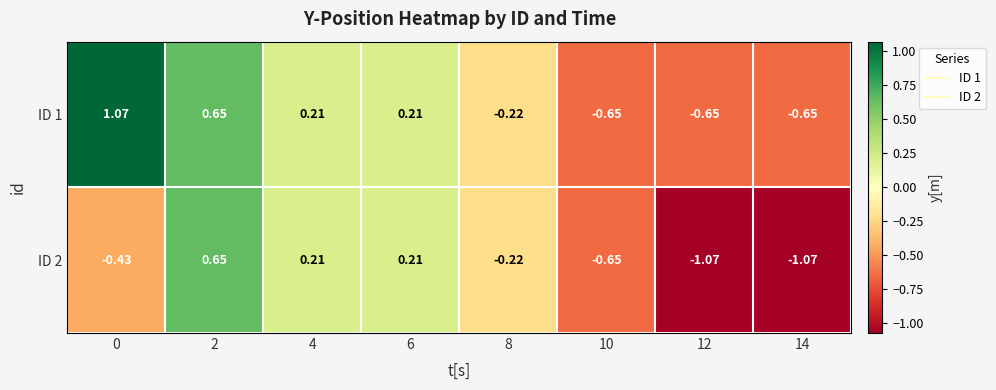

How many positive values does the ID 1 series have?

4